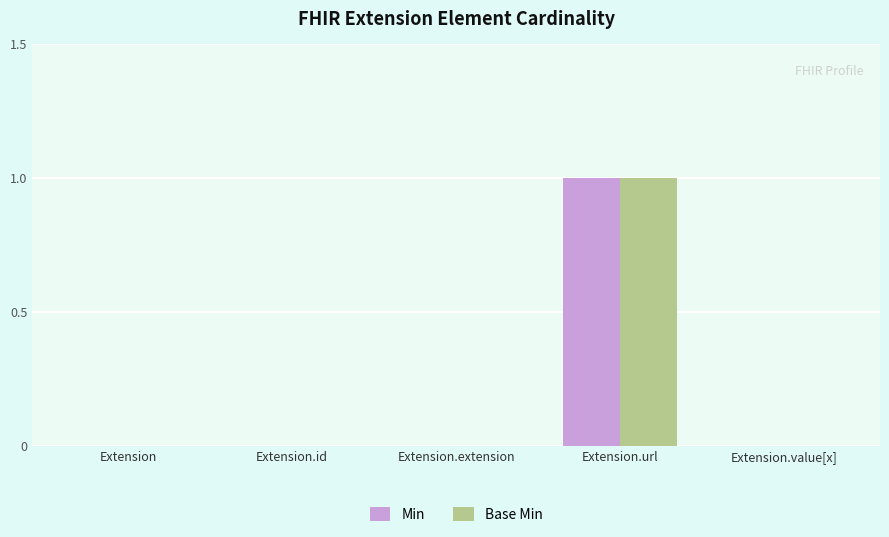

Which category has the highest value in the Min series?

Extension.url